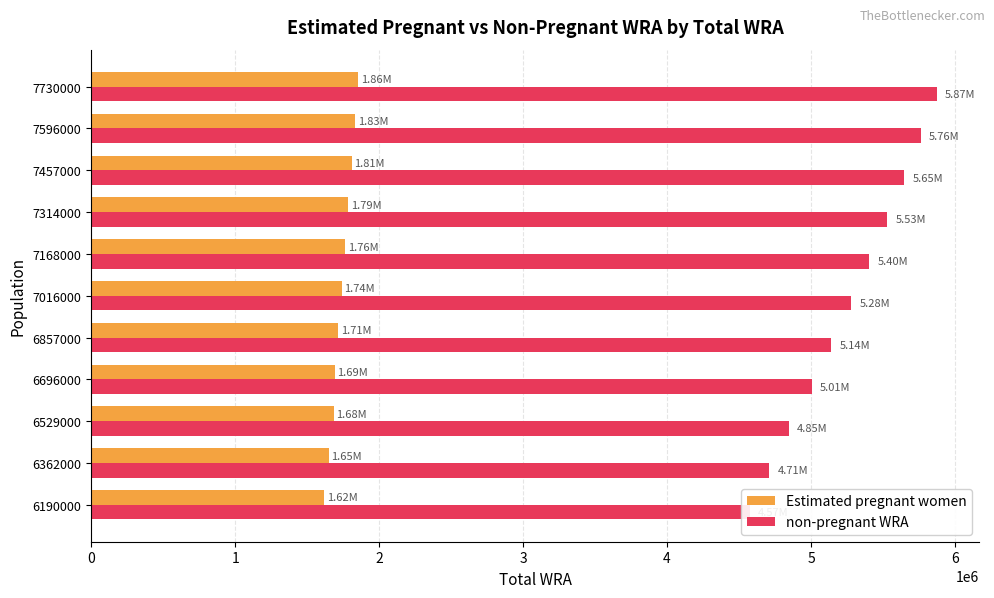

What is the difference between the maximum and minimum values in the Estimated pregnant women series?

239389.0